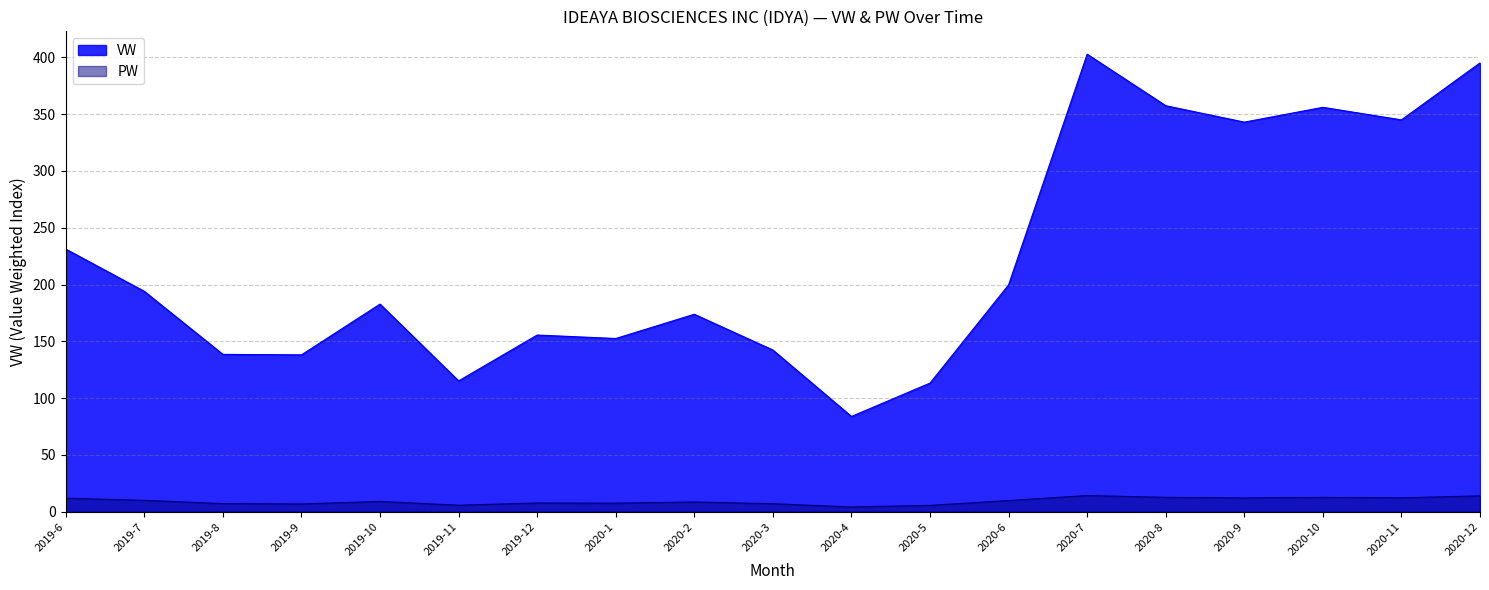

Which label corresponds to the smallest value in the chart?

2020-4